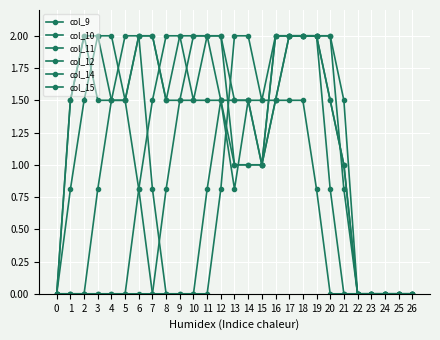

What is the difference between the col_14 values at 23 and 7?

0.8